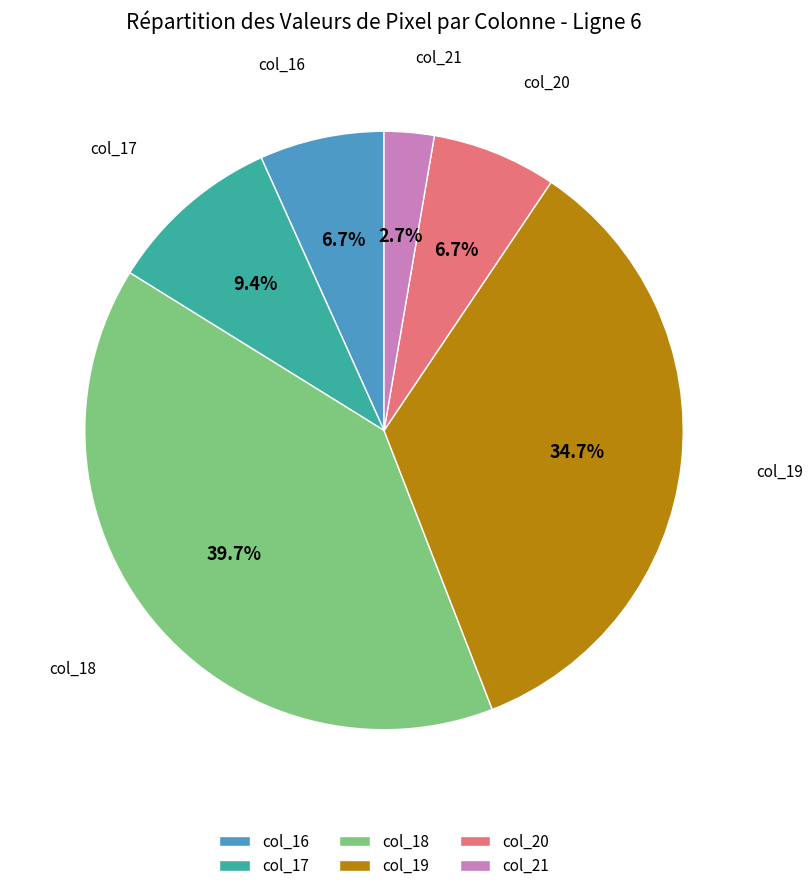

Which category has the biggest portion of the pie?

col_18